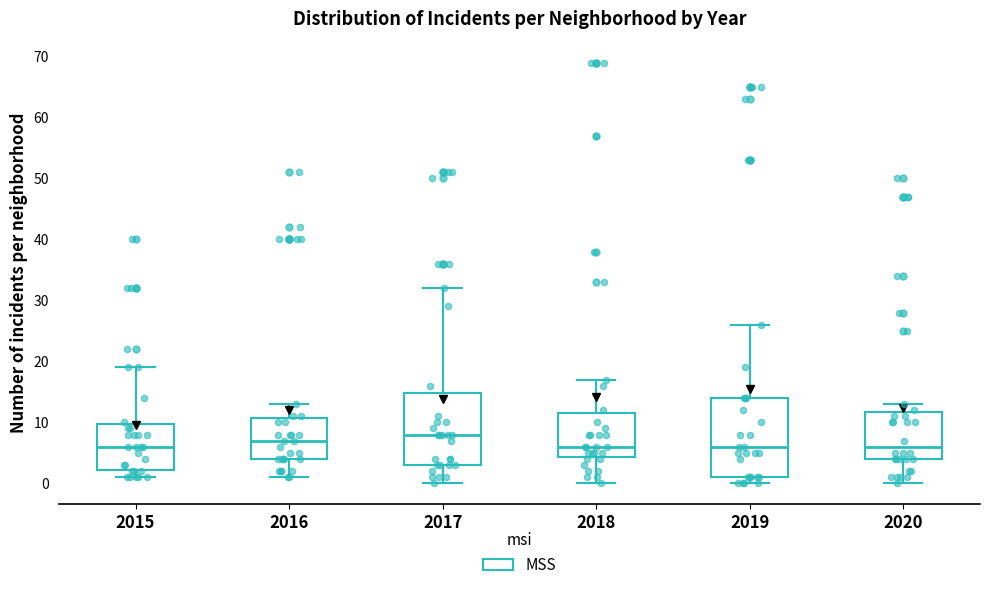

Where does the lower whisker of the box at x = 2018 end on the y-axis? The values are not printed on the chart, so give them approximately, as read against the axis.

0